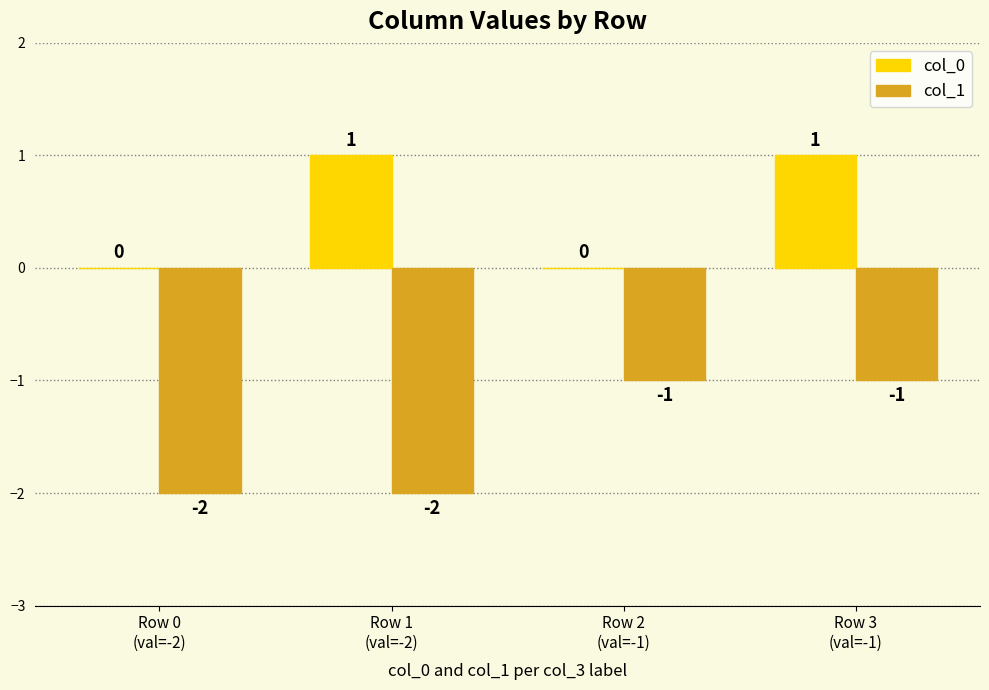

What is the total value across all series at Row 0
(val=-2)?

-2